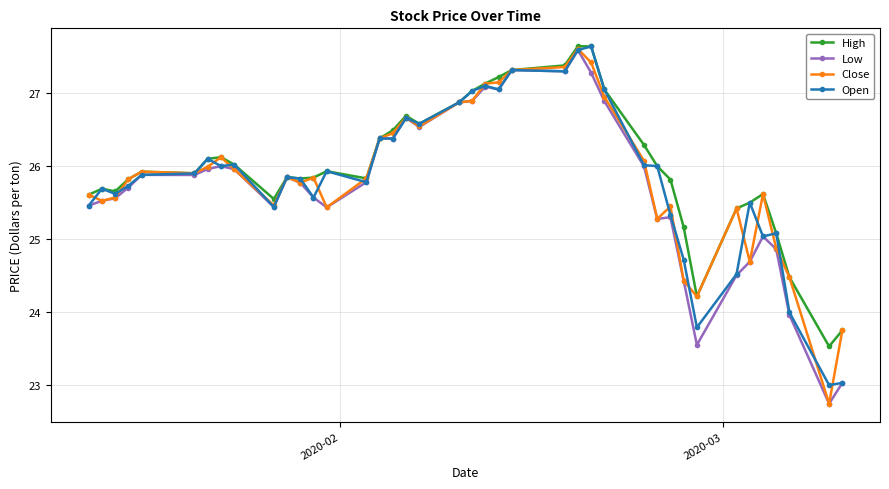

What is the minimum value for High?

23.5